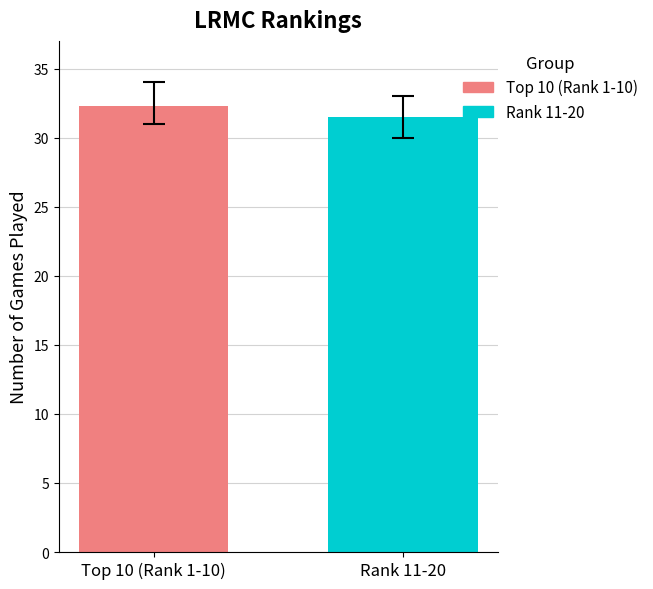

Which series has the largest range (max minus min)?

Top 10 (Rank 1-10)